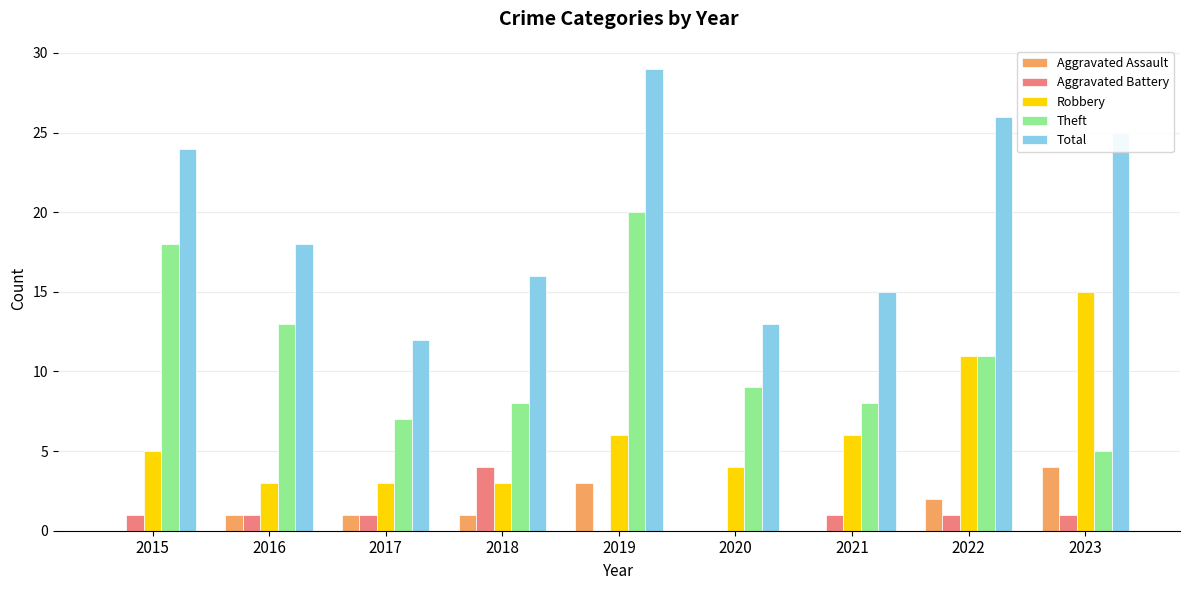

True or false: Aggravated Battery has a value of 1 at 2021.

True